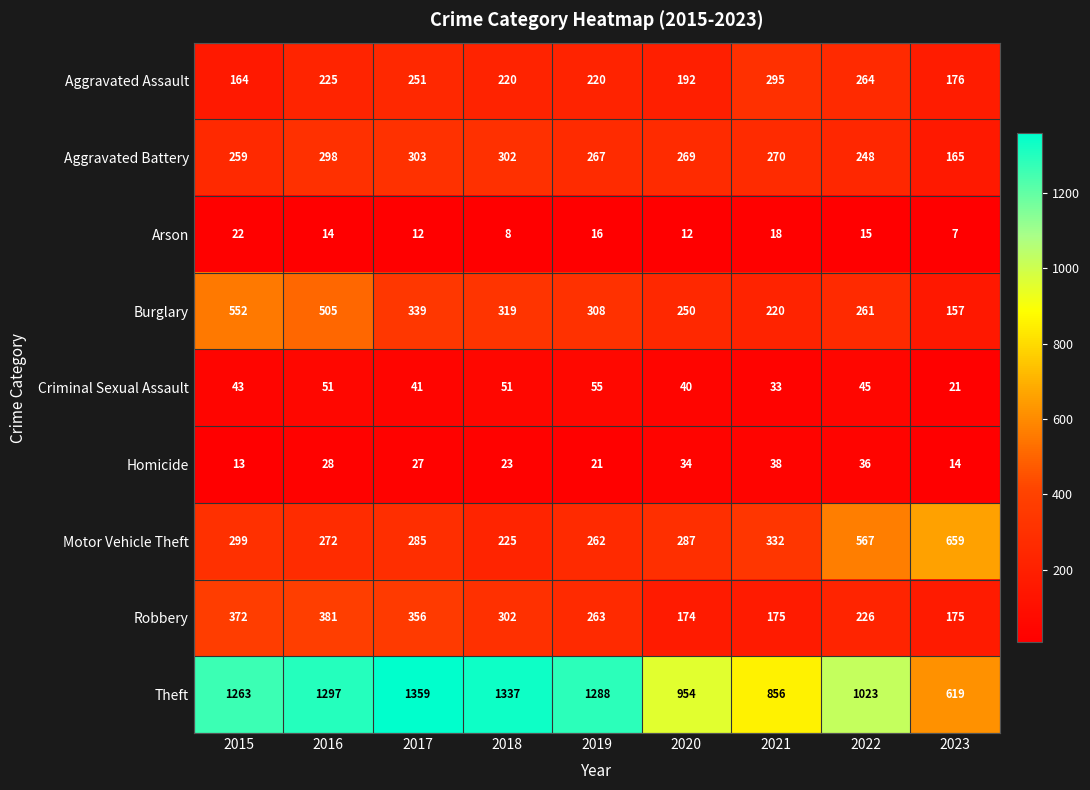

What is the minimum value shown in the chart?

7